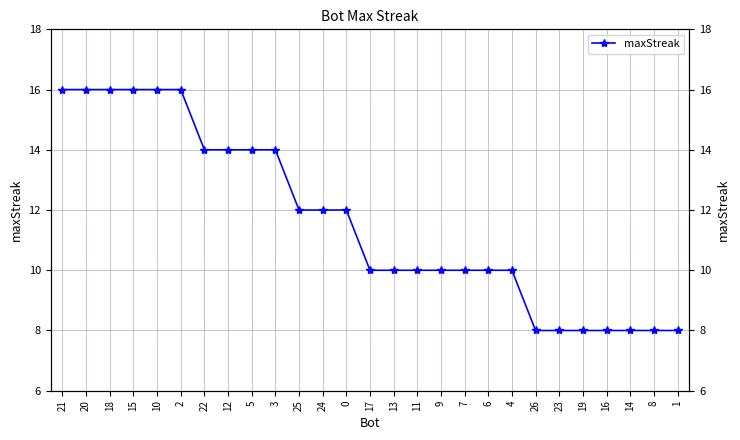

What position from the left is 4?

20